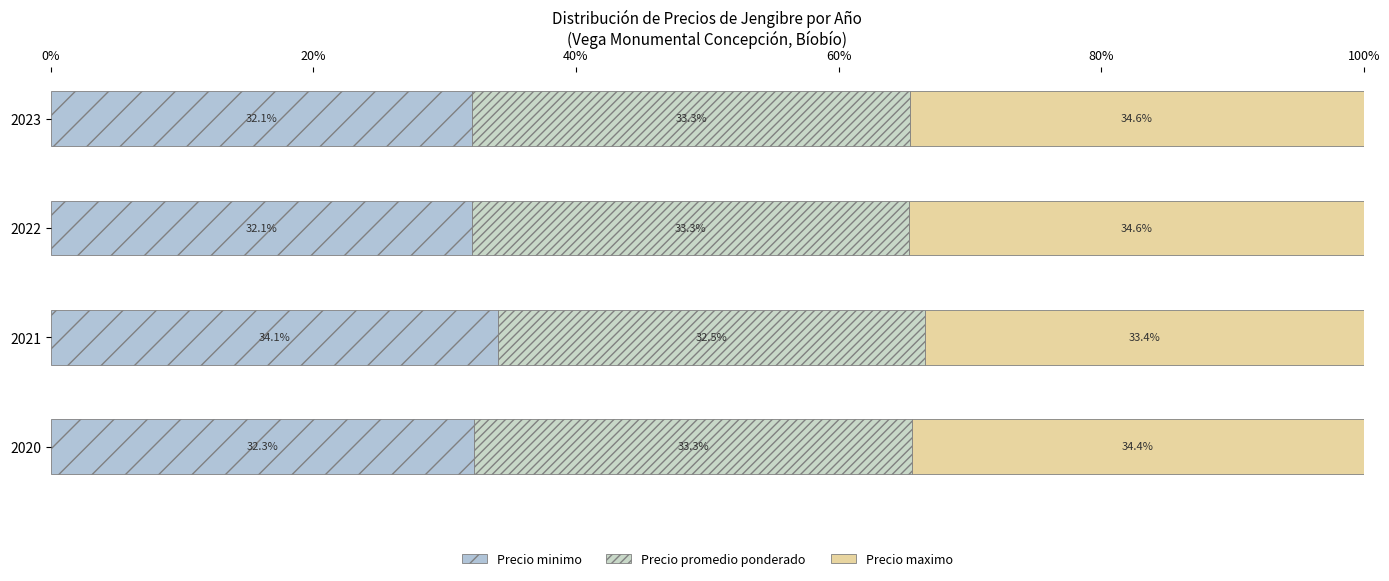

Count the number of categories in the chart.

4